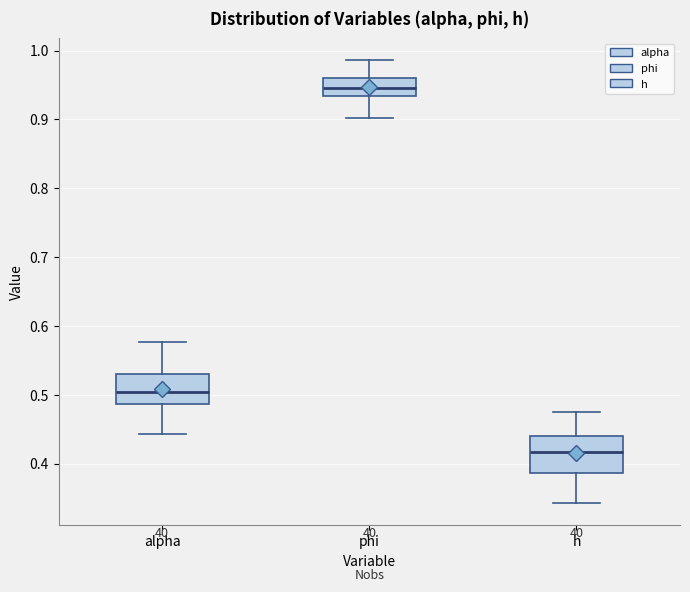

Which box's median line is the lowest?

h